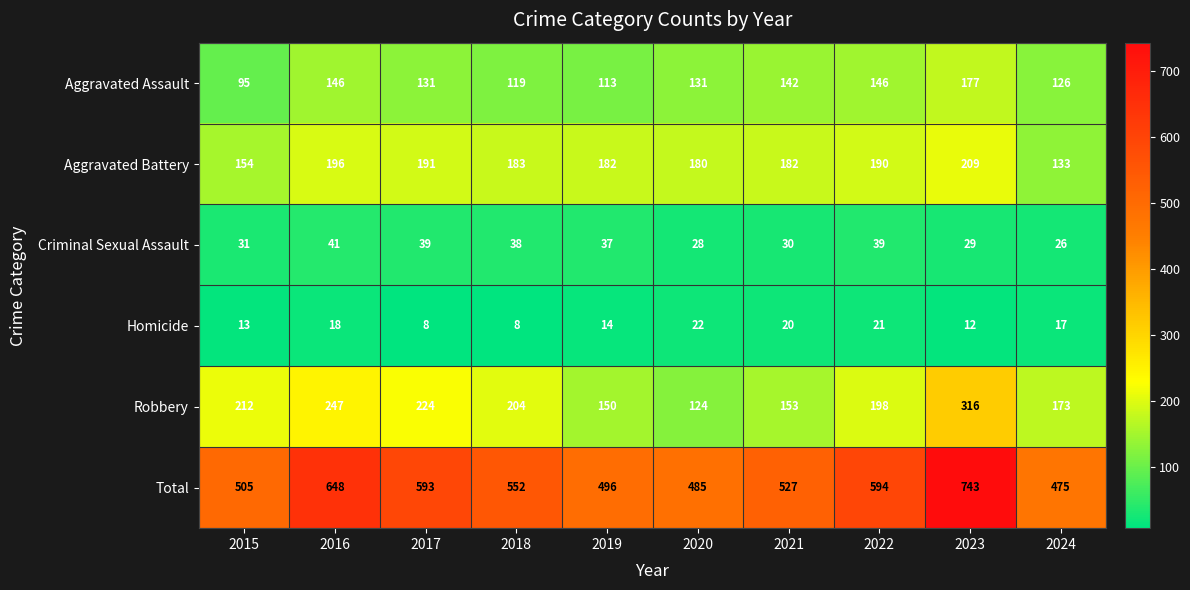

The Total series shows 930 at 2021. True or false?

False